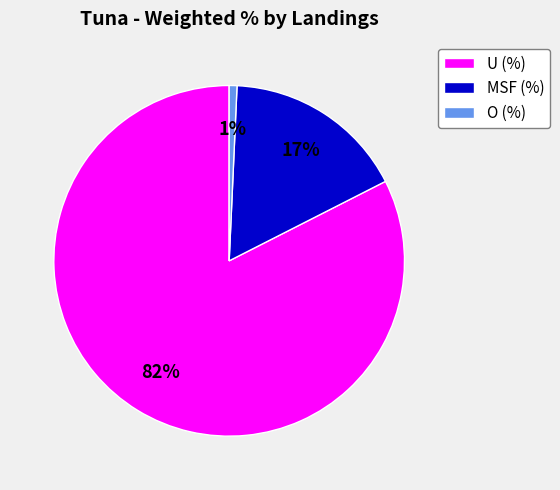

Do U (%) and O (%) together represent more than half of the pie?

Yes